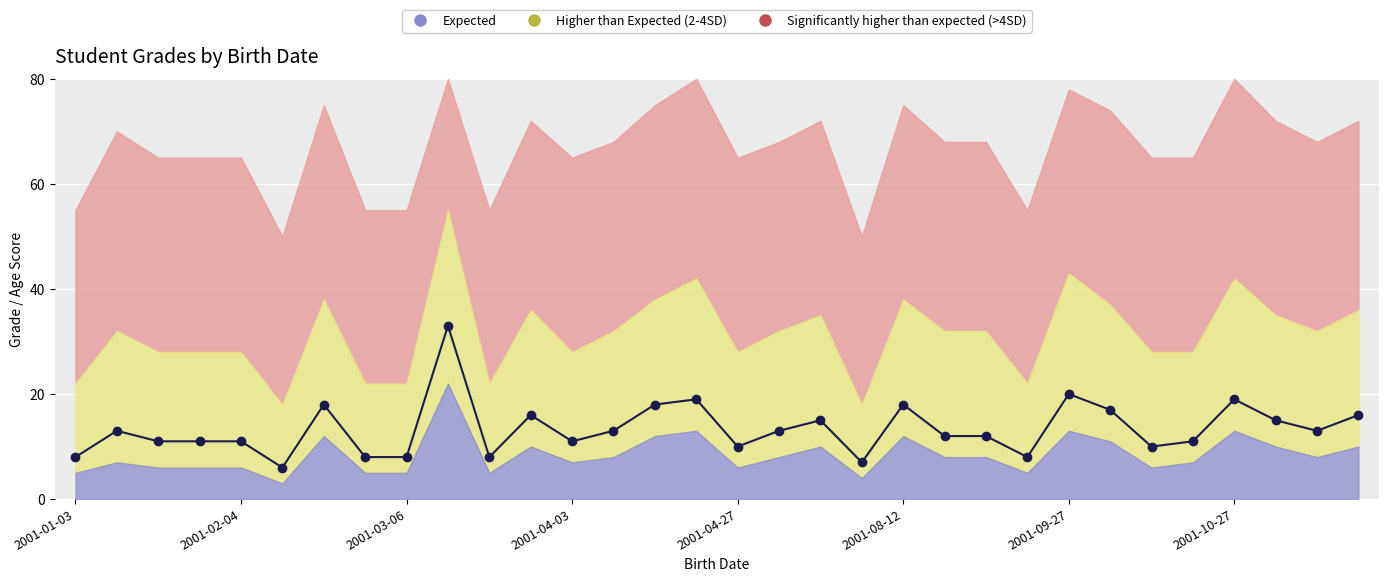

Approximately how many times larger is the value at 27 compared to 28?

0.6